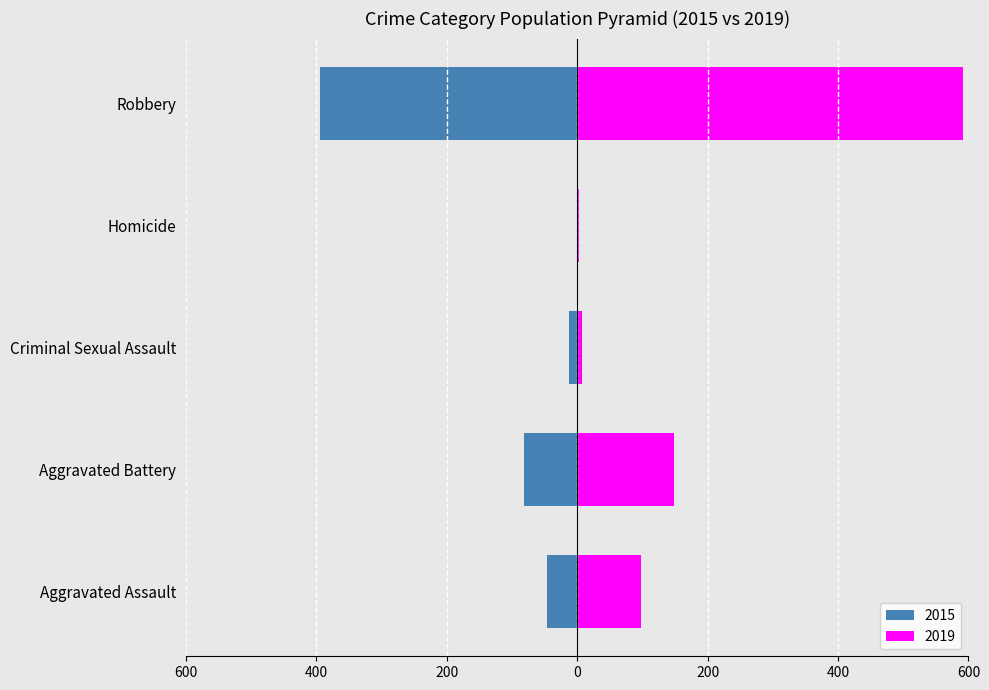

At how many categories does at least one series exceed -206?

5